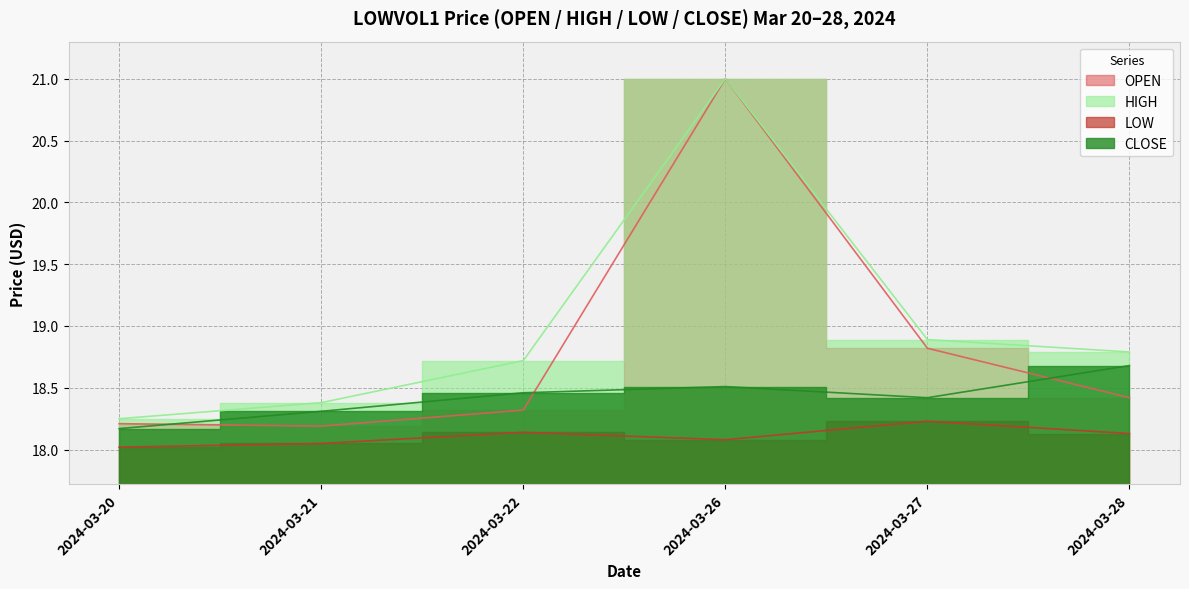

At which category is the sum across all series the highest?

2024-03-26